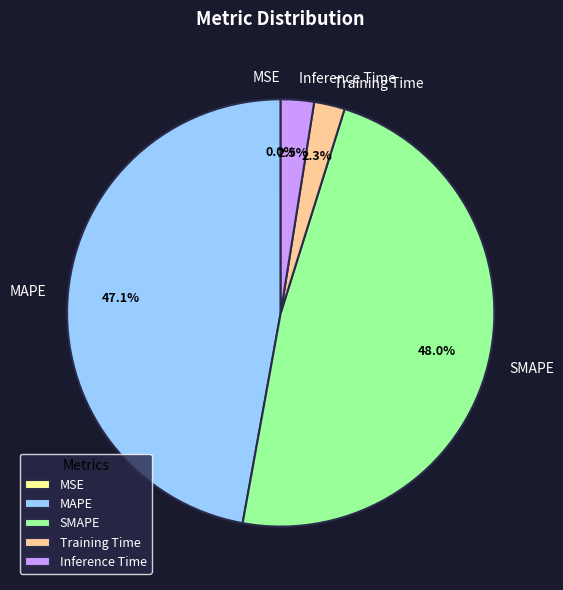

Which has a higher value, SMAPE or Inference Time?

SMAPE